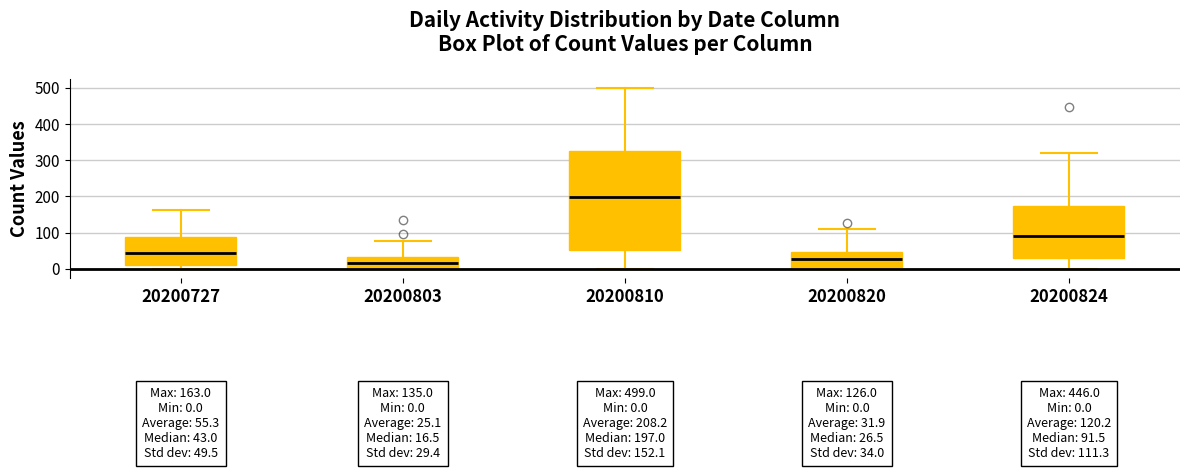

Which box has the highest median line?

20200810